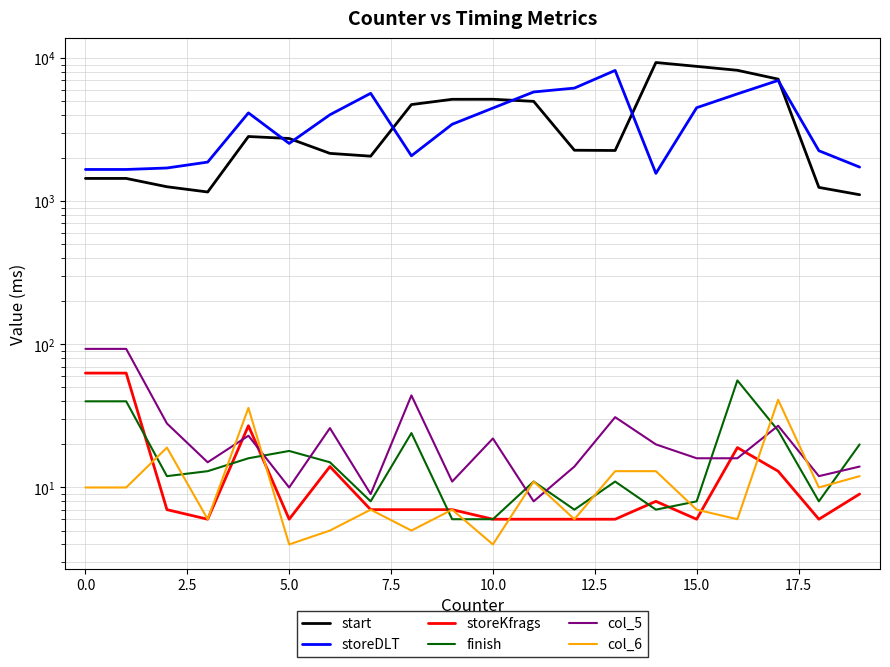

True or false: storeKfrags and storeDLT cross at least once.

False